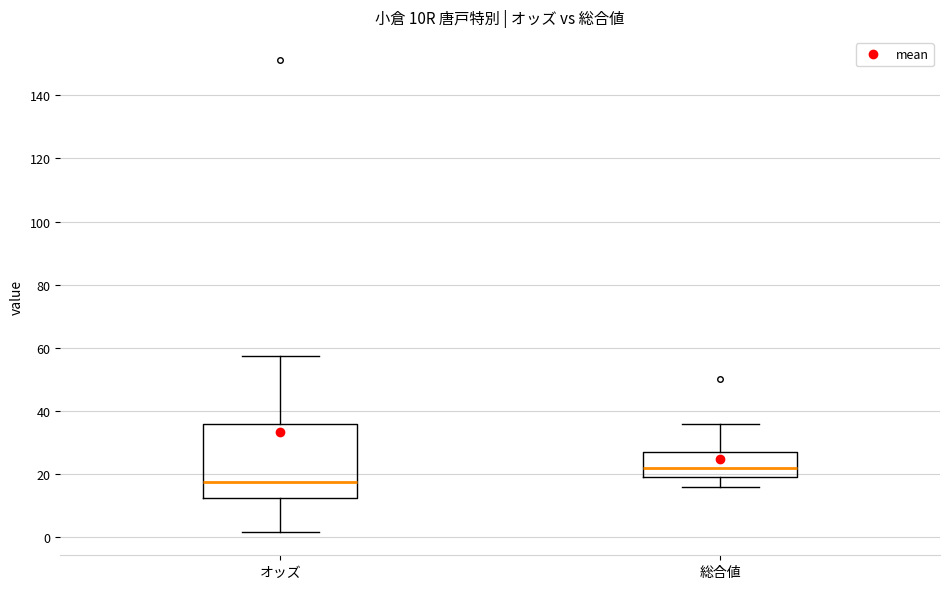

Where is the lower edge of the box for オッズ on the y-axis? The values are not printed on the chart, so give them approximately, as read against the axis.

12